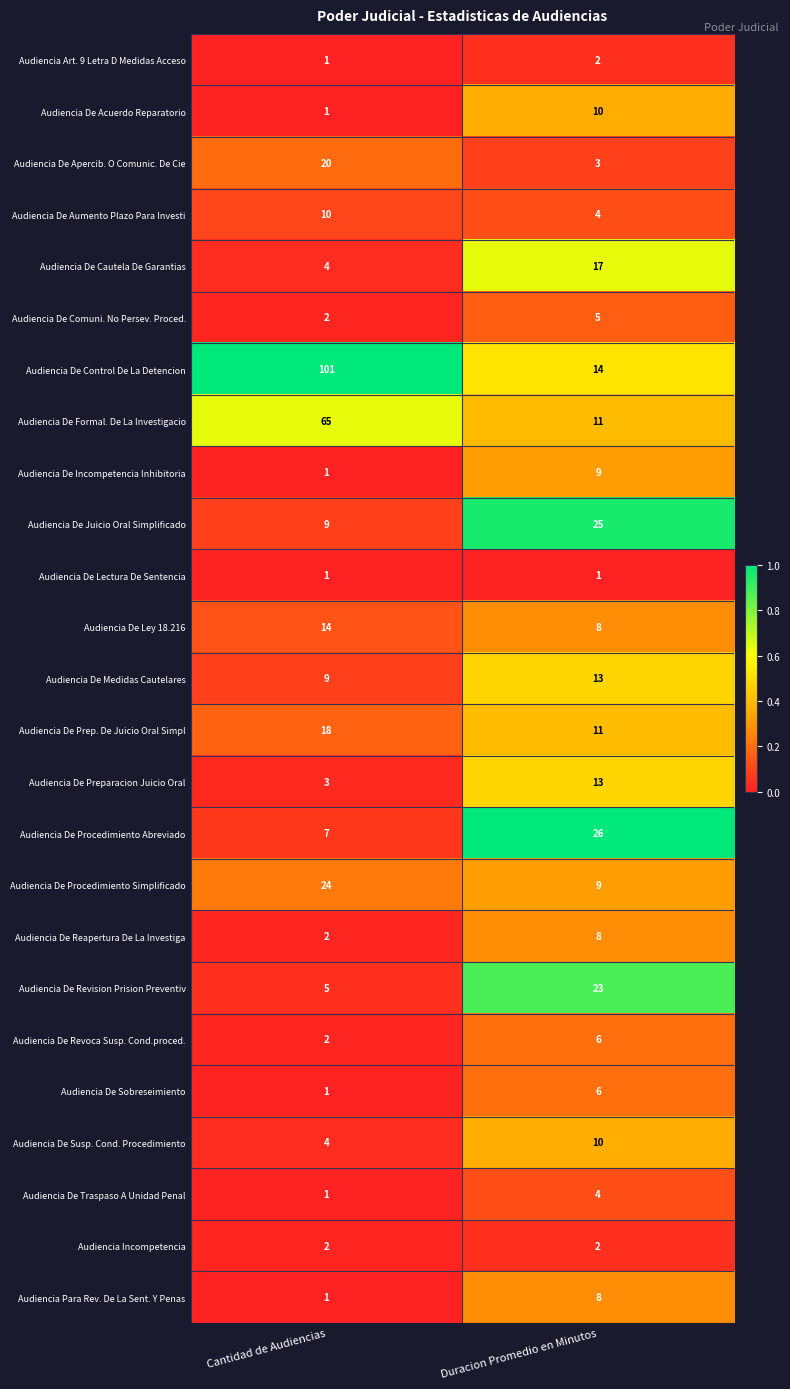

Is it true that Audiencia Incompetencia equals 3 at Duracion Promedio en Minutos?

False